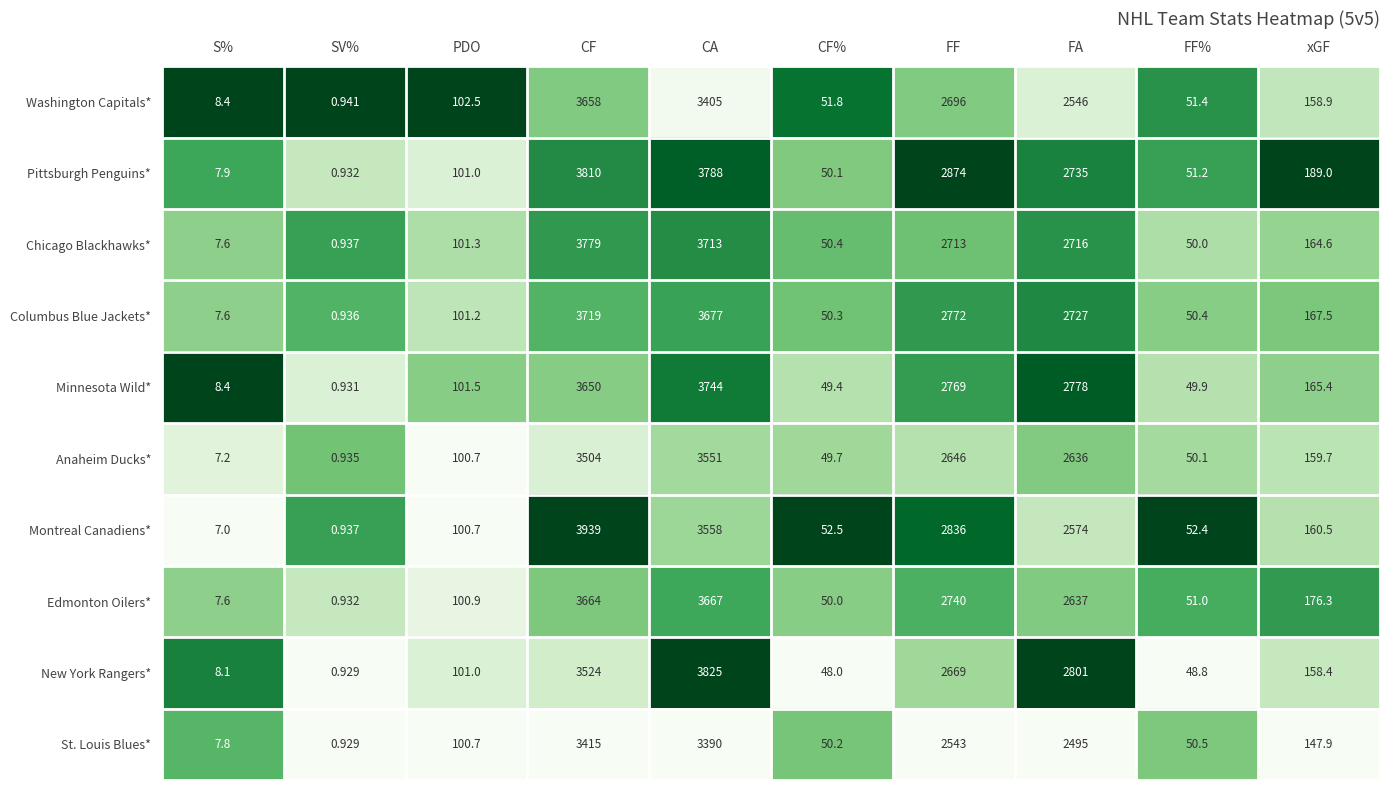

At which label does Columbus Blue Jackets* reach its peak?

CF